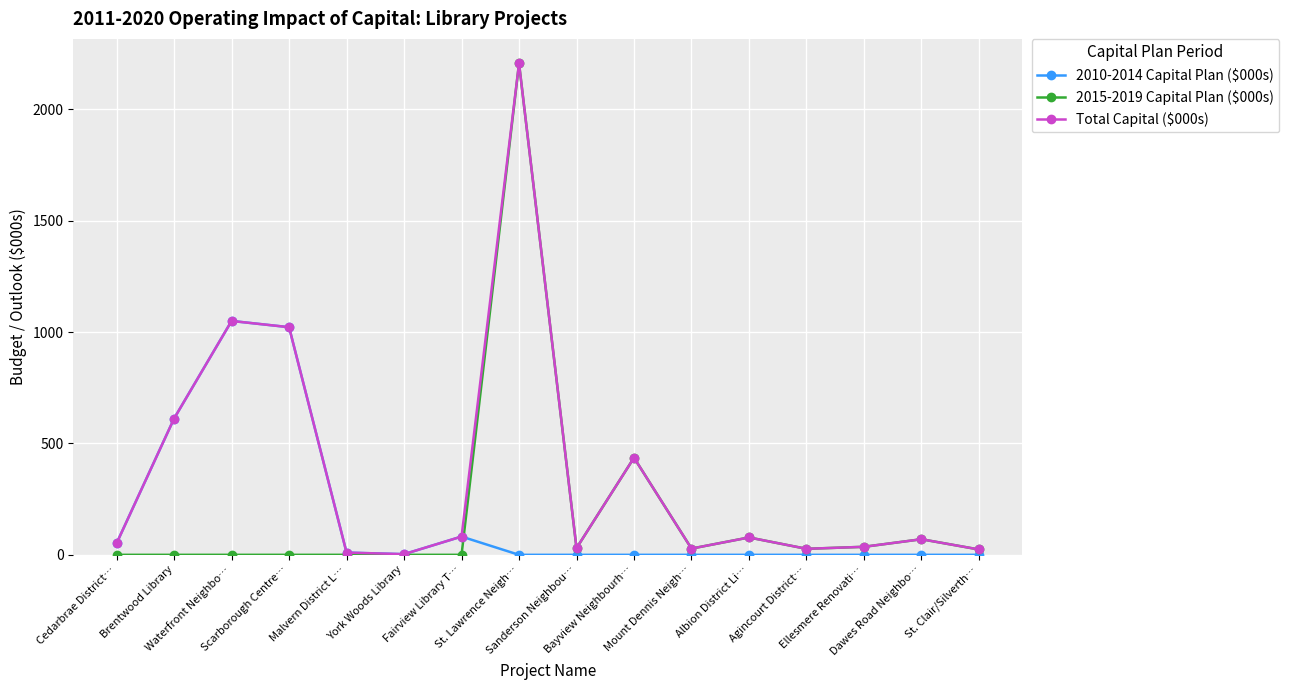

The value of 2015-2019 Capital Plan ($000s) at Scarborough Centre… is 0. True or false?

True